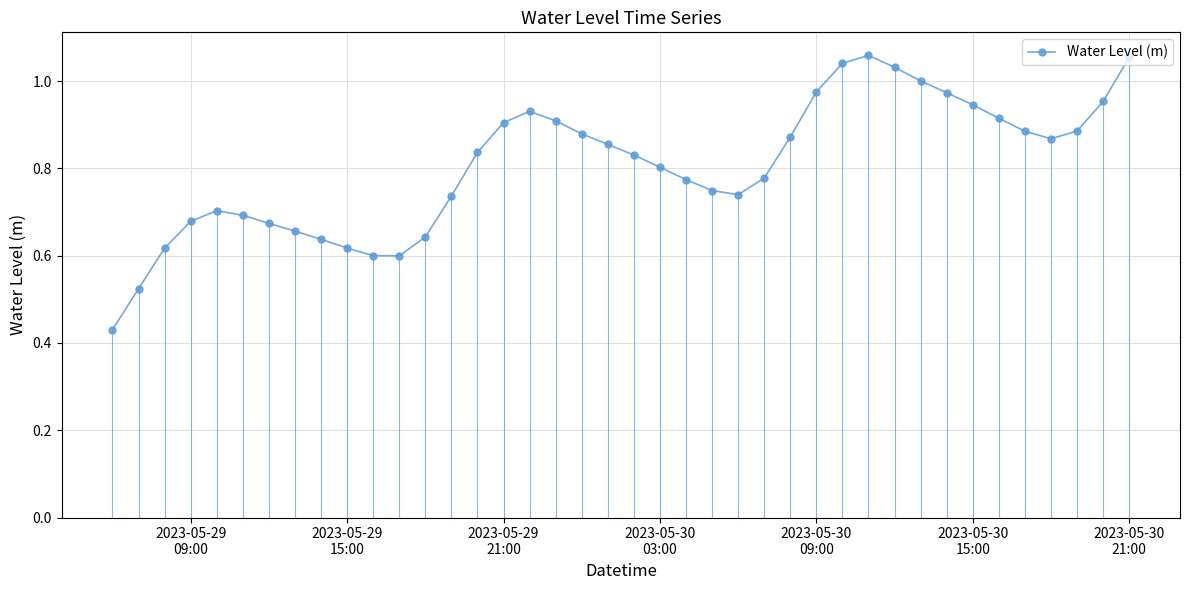

True or false: the data has more than 0 interior local peaks.

True